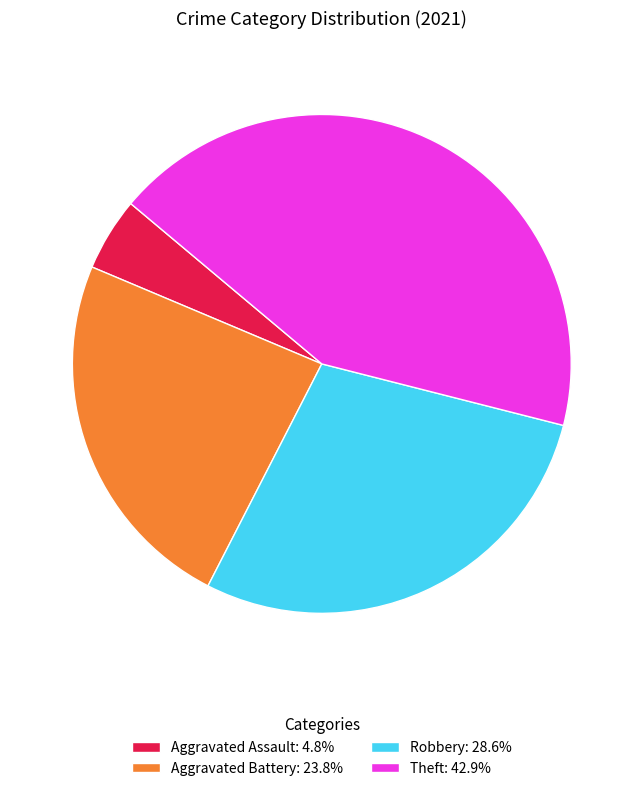

Is there a majority slice in this chart?

No